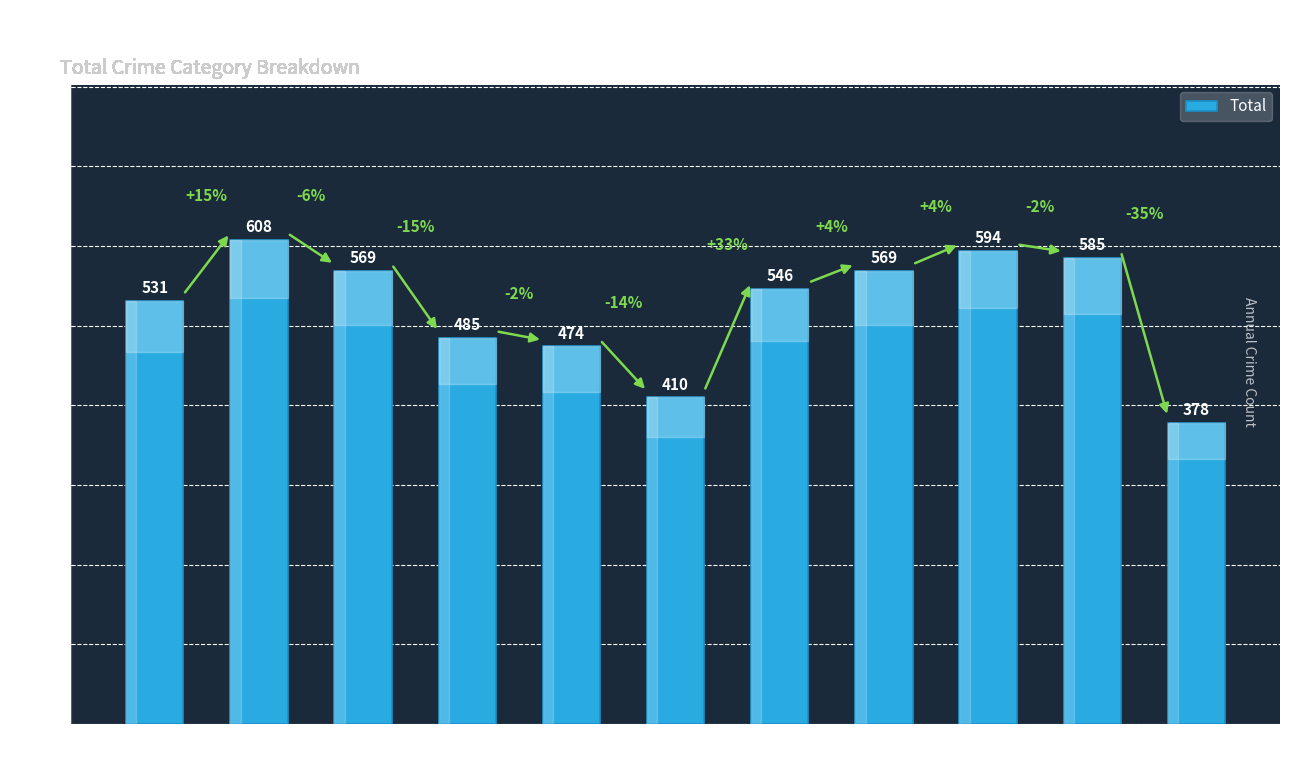

What is the average value?

523